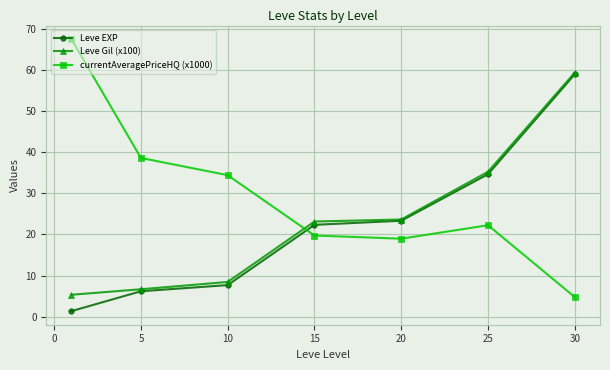

Which series has the widest spread of values?

currentAveragePriceHQ (x1000)